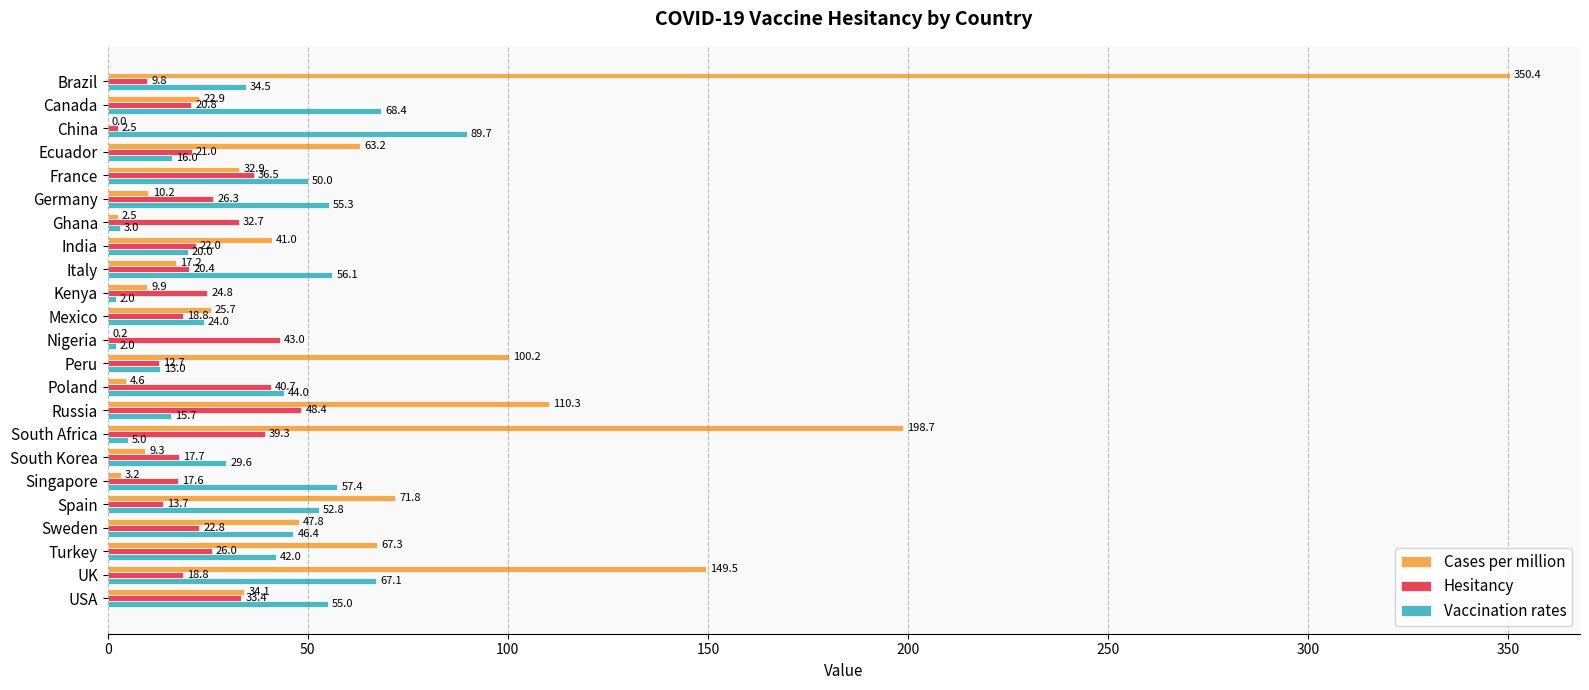

The value of Hesitancy at Italy is 20.4. True or false?

True